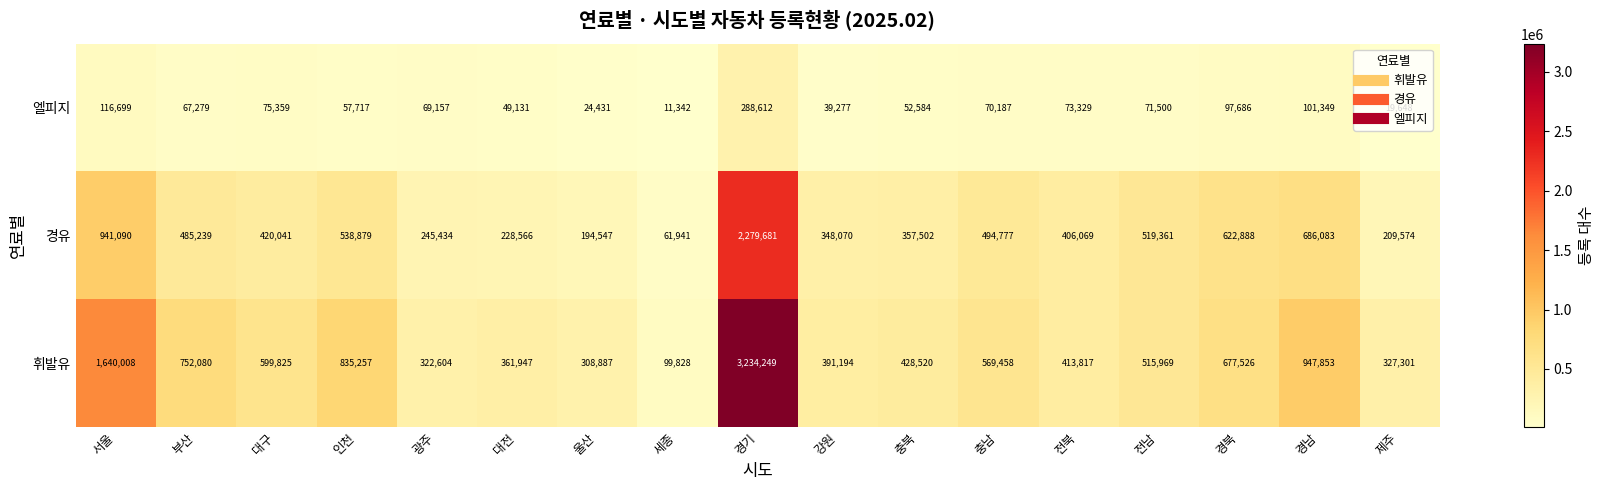

Is it true that 경유 equals 319340 at 제주?

False